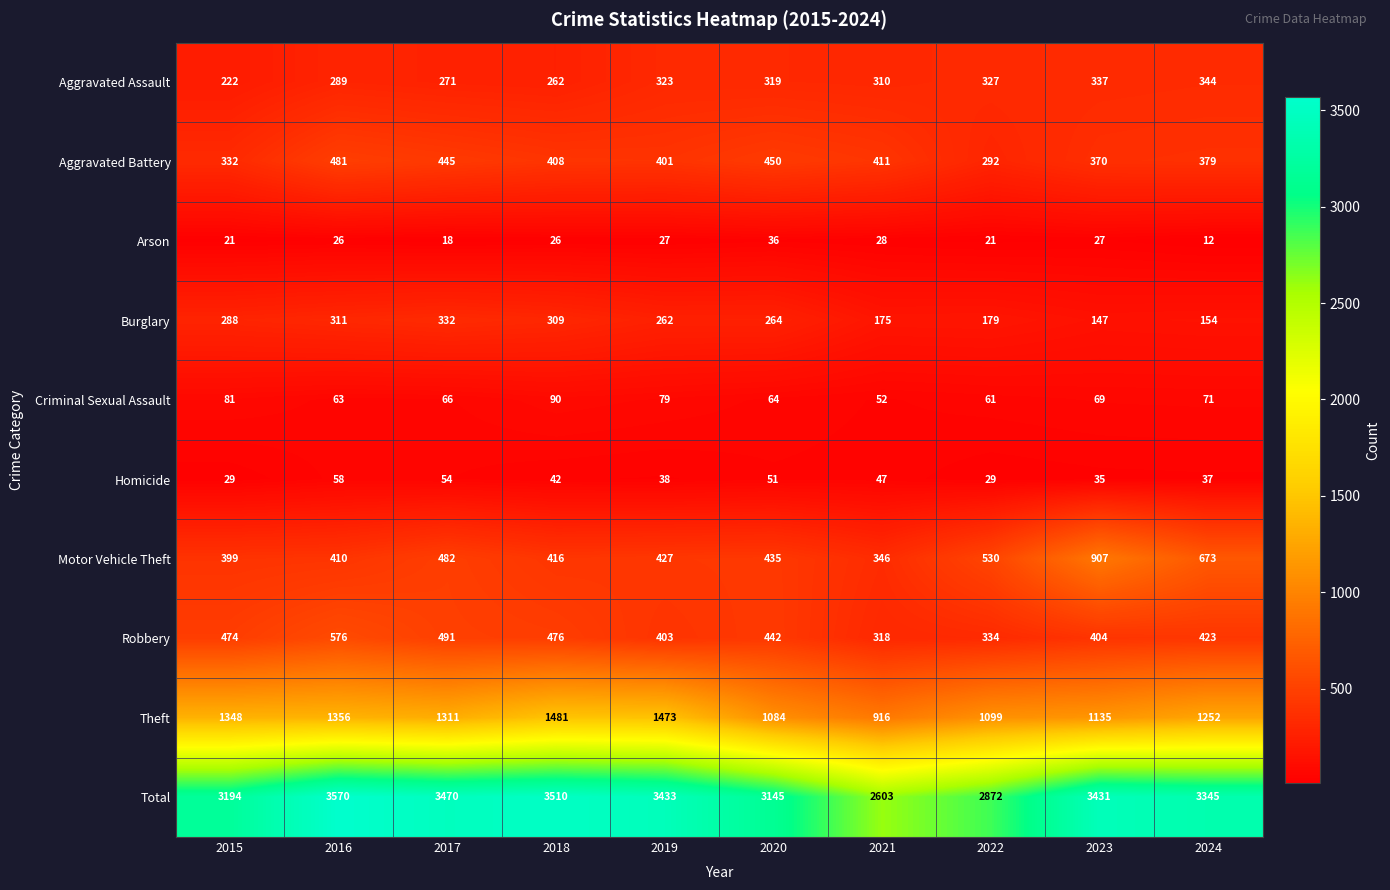

How many distinct data groups are displayed?

10